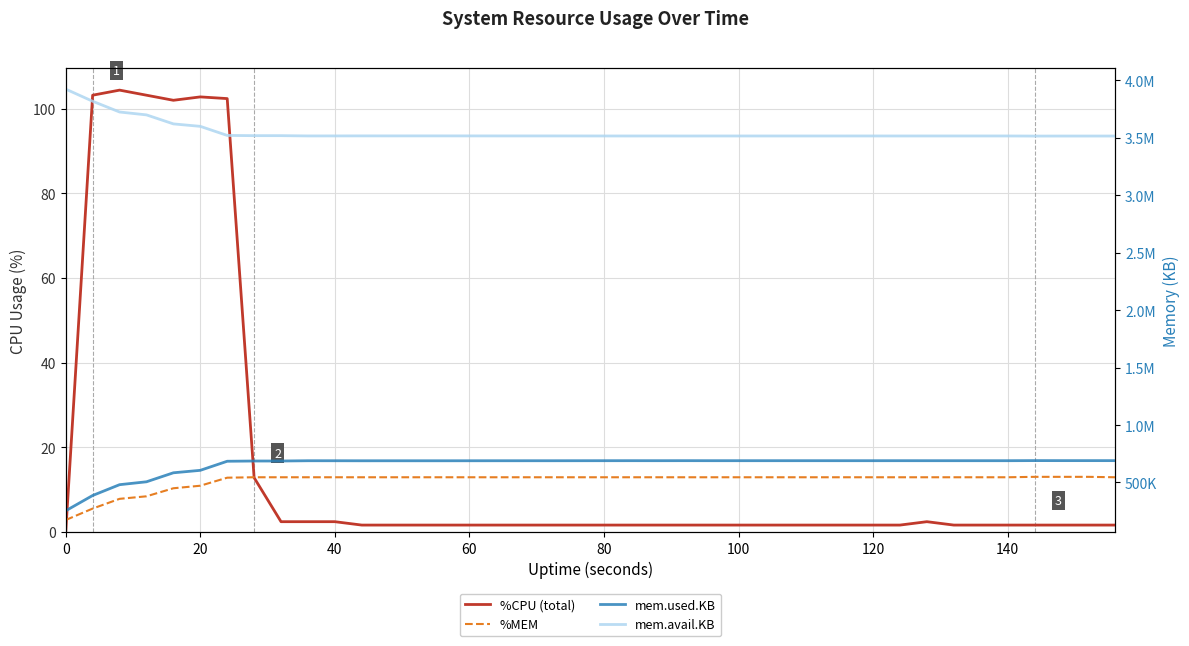

How many lines are shown in the chart?

4